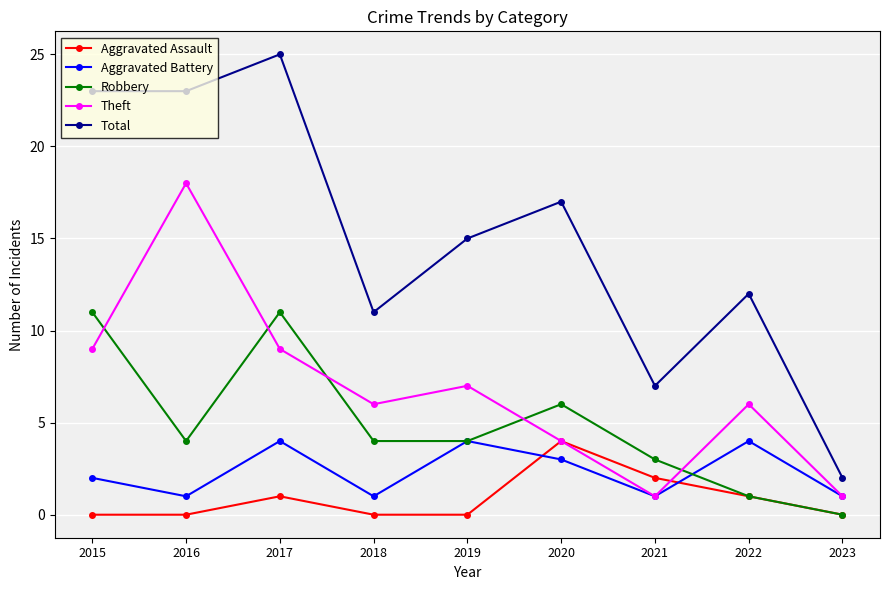

What are all the series names shown in the legend?

Aggravated Assault, Aggravated Battery, Robbery, Theft, Total